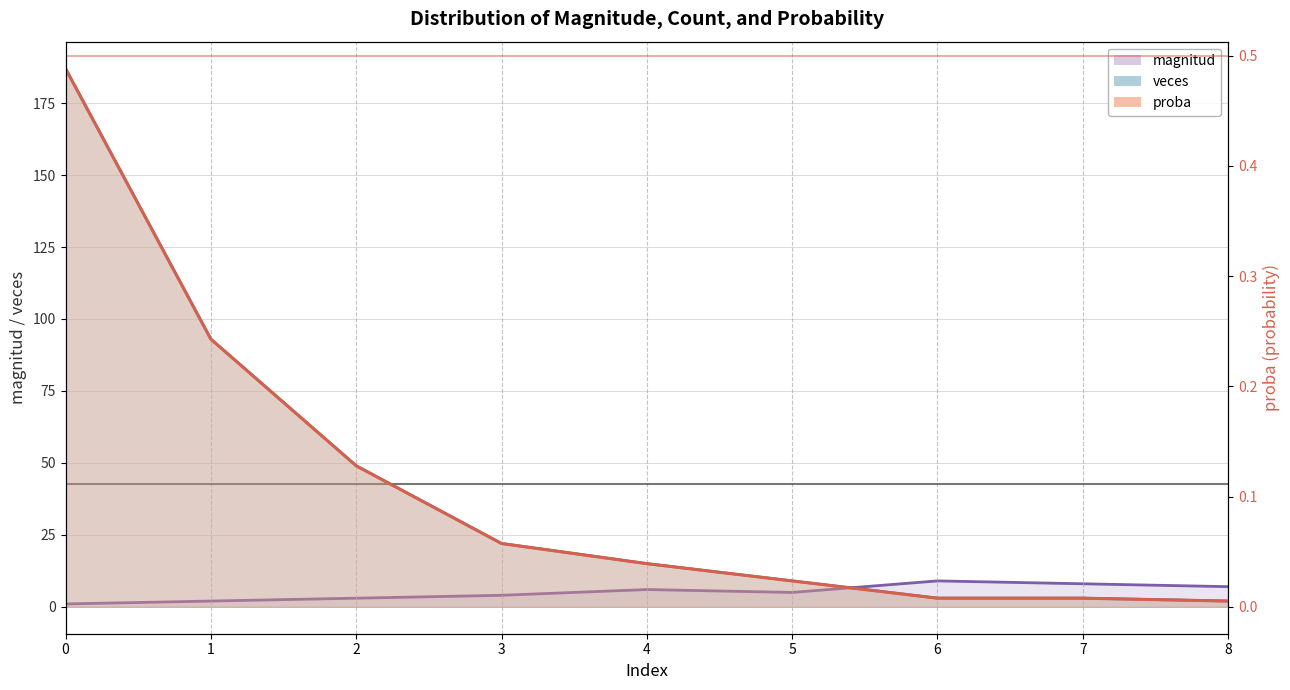

Between 2 and 6, which is larger?

6